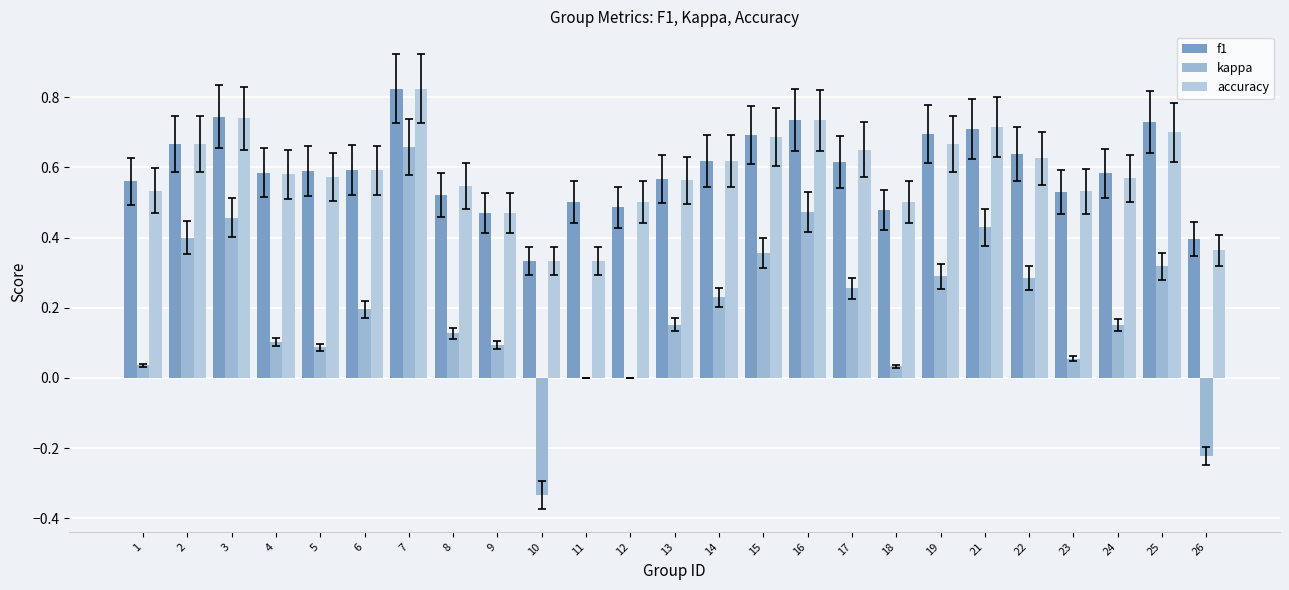

Is it true that kappa equals 0.7 at 7?

True